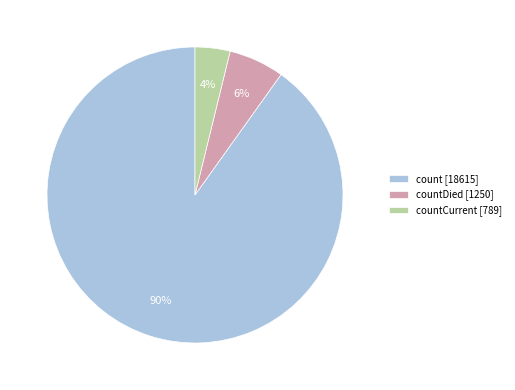

Count the number of slices in the pie.

3